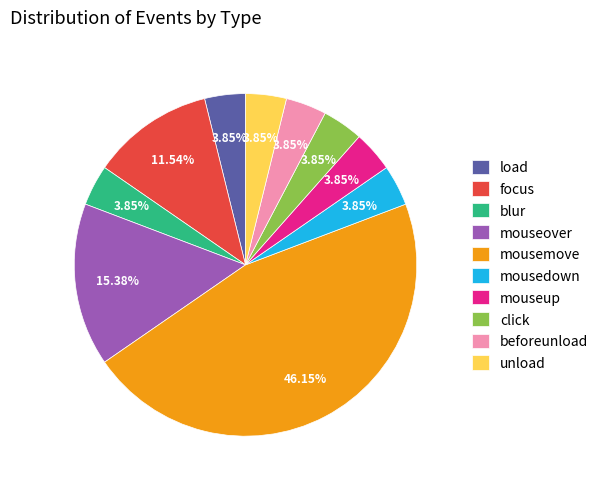

To the nearest percent, what percentage of the pie is load?

4%